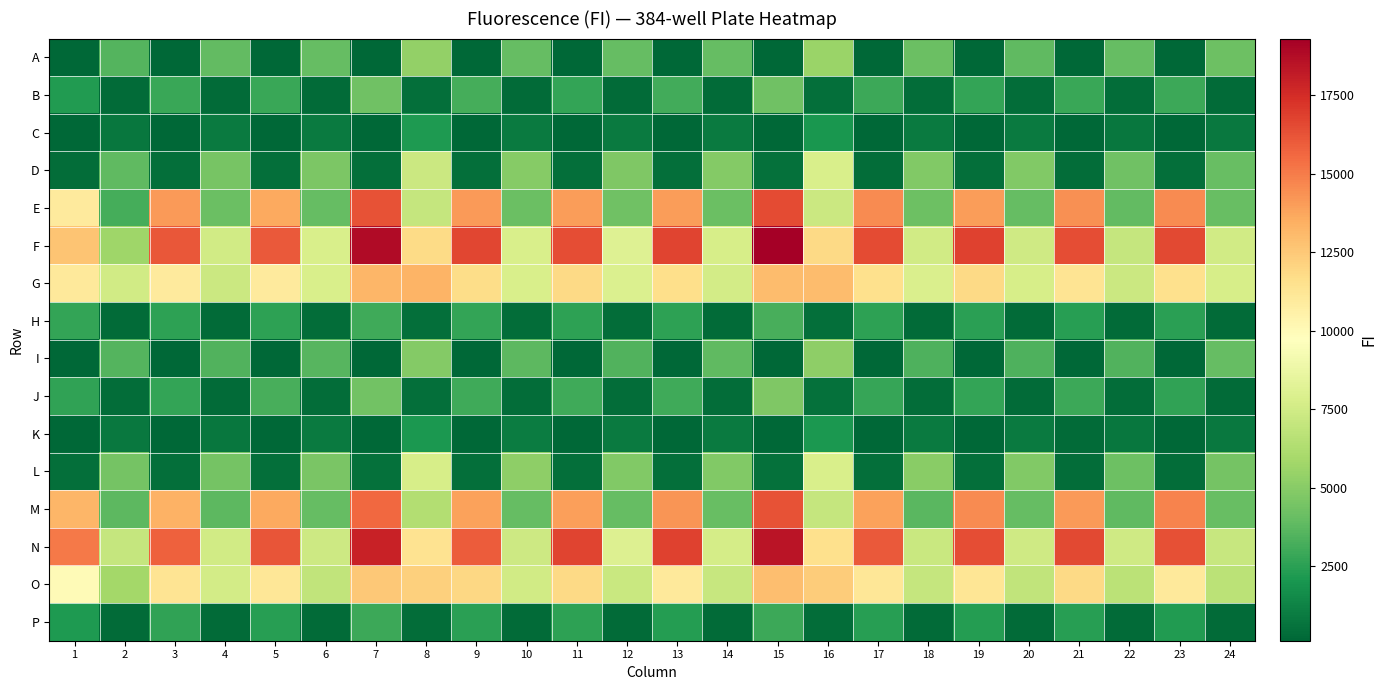

Reading left to right, list all the values displayed in this chart.

A: 1=180	2=3506	3=171	4=3903	5=161	6=4004	7=133	8=5332	9=150	10=3985	11=154	12=3992	13=151	14=3969	15=129	16=5573	17=148	18=4148	19=154	20=3842	21=151	22=3972	23=153	24=4219
B: 1=2238	2=322	3=2877	4=353	5=2887	6=322	7=4251	8=453	9=3184	10=352	11=2733	12=346	13=3056	14=343	15=4274	16=454	17=2917	18=366	19=2723	20=357	21=2898	22=369	23=2956	24=292
C: 1=181	2=743	3=167	4=929	5=163	6=904	7=147	8=2200	9=156	10=949	11=152	12=885	13=150	14=907	15=131	16=2073	17=157	18=919	19=158	20=894	21=156	22=782	23=166	24=871
D: 1=403	2=3809	3=461	4=4516	5=451	6=4667	7=501	8=7304	9=459	10=4945	11=446	12=4702	13=480	14=4864	15=551	16=7790	17=422	18=4843	19=429	20=4839	21=420	22=4256	23=438	24=4025
E: 1=10966	2=3187	3=14076	4=4120	5=13688	6=4007	7=16255	8=7036	9=14102	10=4174	11=14015	12=4294	13=14062	14=4124	15=16489	16=7268	17=14546	18=4218	19=14044	20=3960	21=14437	22=3937	23=14526	24=4099
F: 1=12652	2=5699	3=16112	4=7499	5=16076	6=7786	7=18807	8=11806	9=16671	10=7823	11=16454	12=8104	13=16703	14=7749	15=19309	16=11849	17=16533	18=7478	19=16807	20=7462	21=16430	22=7055	23=16581	24=7476
G: 1=11017	2=7477	3=10921	4=7320	5=10982	6=7807	7=13176	8=13290	9=11717	10=7787	11=11820	12=7926	13=11612	14=7621	15=12983	16=13006	17=11540	18=7894	19=11851	20=7757	21=11362	22=7282	23=11592	24=7751
H: 1=2697	2=350	3=2584	4=348	5=2595	6=359	7=3026	8=467	9=2734	10=368	11=2529	12=361	13=2553	14=336	15=3206	16=457	17=2529	18=330	19=2509	20=333	21=2445	22=344	23=2469	24=311
I: 1=197	2=3534	3=183	4=3468	5=173	6=3589	7=144	8=4910	9=164	10=3731	11=157	12=3491	13=161	14=3819	15=133	16=5164	17=153	18=3410	19=158	20=3400	21=151	22=3497	23=156	24=3971
J: 1=2640	2=373	3=2747	4=325	5=3216	6=385	7=4332	8=473	9=3035	10=383	11=3045	12=411	13=3012	14=360	15=4741	16=522	17=2810	18=354	19=2744	20=339	21=2908	22=373	23=2659	24=321
K: 1=194	2=866	3=180	4=783	5=171	6=910	7=153	8=2144	9=162	10=994	11=160	12=936	13=161	14=917	15=141	16=2146	17=158	18=939	19=157	20=918	21=331	22=798	23=159	24=809
L: 1=481	2=4444	3=450	4=4454	5=451	6=4624	7=522	8=7759	9=474	10=5193	11=452	12=4841	13=448	14=4811	15=519	16=7843	17=448	18=5055	19=437	20=4826	21=398	22=4224	23=419	24=4413
M: 1=13225	2=3786	3=13360	4=3792	5=13684	6=3955	7=15621	8=6408	9=13882	10=3987	11=13975	12=3954	13=14278	14=4044	15=16304	16=7065	17=13845	18=3711	19=14537	20=4020	21=14090	22=3851	23=14741	24=4073
N: 1=15103	2=7088	3=15853	4=7479	5=16227	6=7368	7=17894	8=11372	9=16000	10=7327	11=16754	12=8033	13=16778	14=7646	15=18410	16=11536	17=16030	18=7177	19=16434	20=7431	21=16580	22=7409	23=16374	24=7107
O: 1=9948	2=5858	3=11336	4=7578	5=11177	6=6895	7=12559	8=12223	9=11899	10=7485	11=11827	12=7174	13=11029	14=7139	15=12934	16=12350	17=11192	18=7058	19=11282	20=6904	21=11839	22=6701	23=11048	24=6694
P: 1=2186	2=303	3=2629	4=324	5=2421	6=317	7=2945	8=415	9=2493	10=318	11=2578	12=320	13=2370	14=307	15=2951	16=399	17=2387	18=302	19=2347	20=304	21=2402	22=308	23=2272	24=293